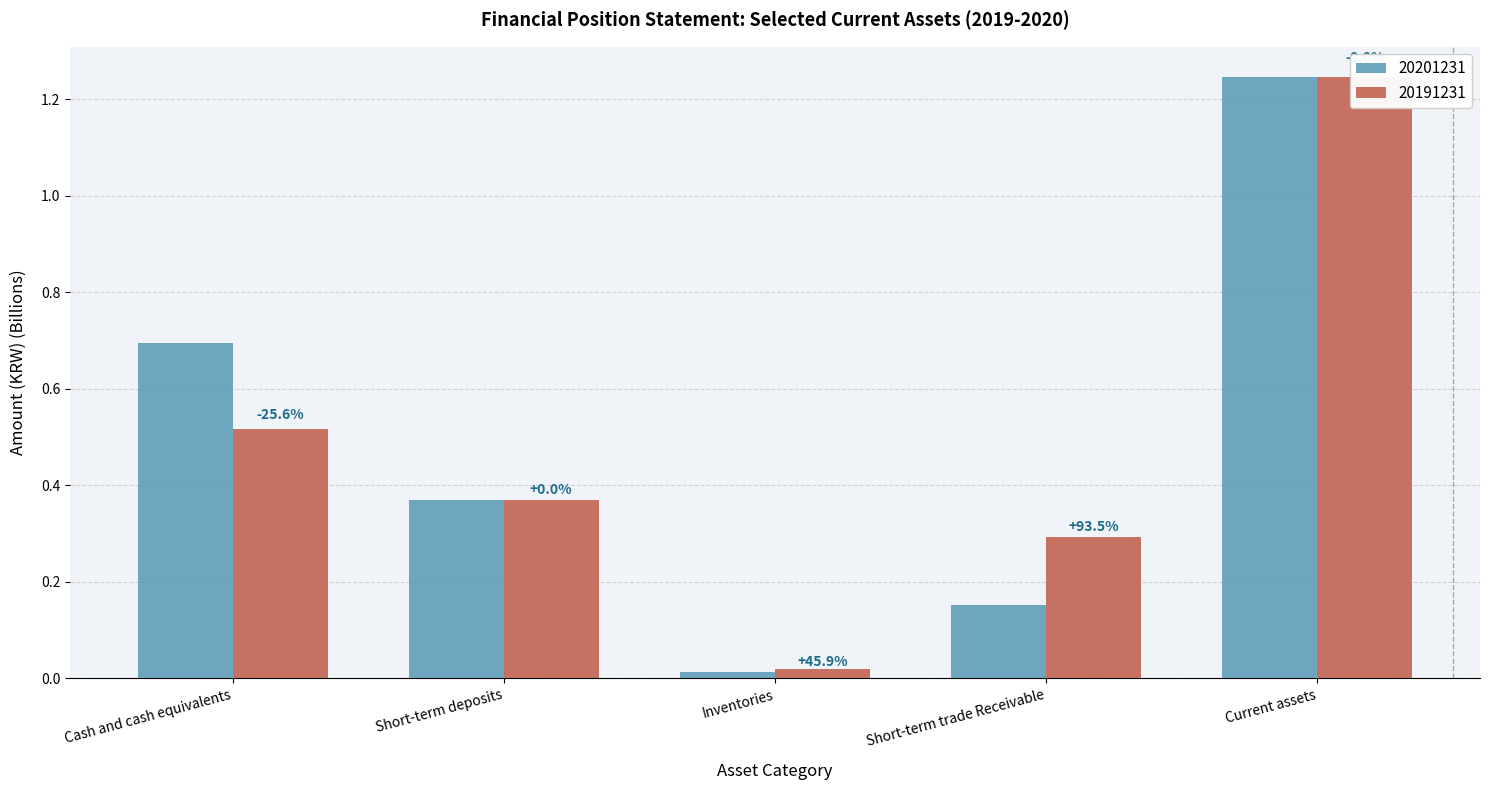

What is the maximum value shown in the chart?

1.2